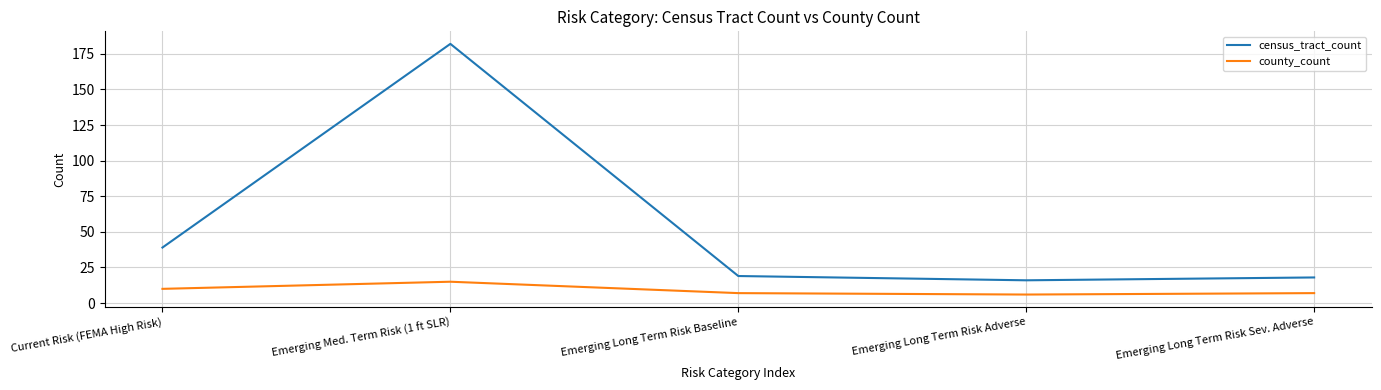

What is the total value across all series at Emerging Long Term Risk Adverse?

22